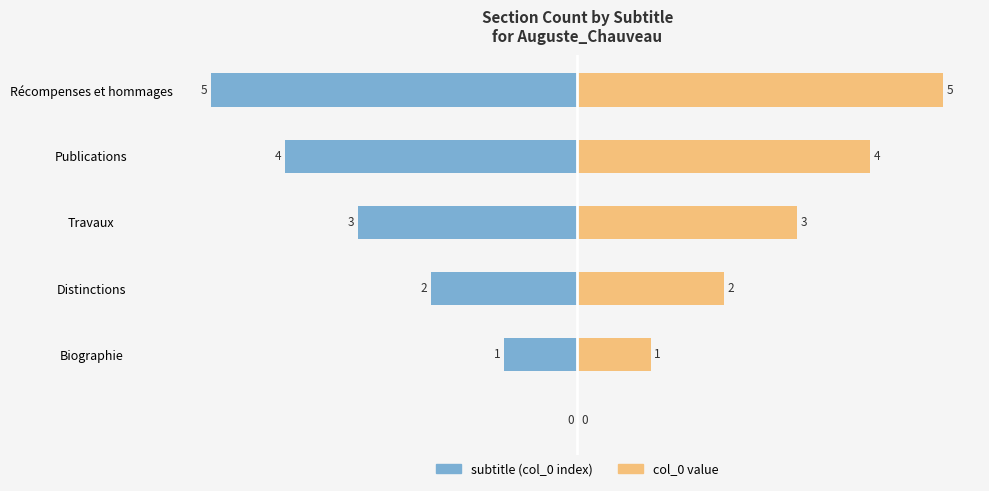

Read the subtitle (col_0 index) value at Biographie.

-1